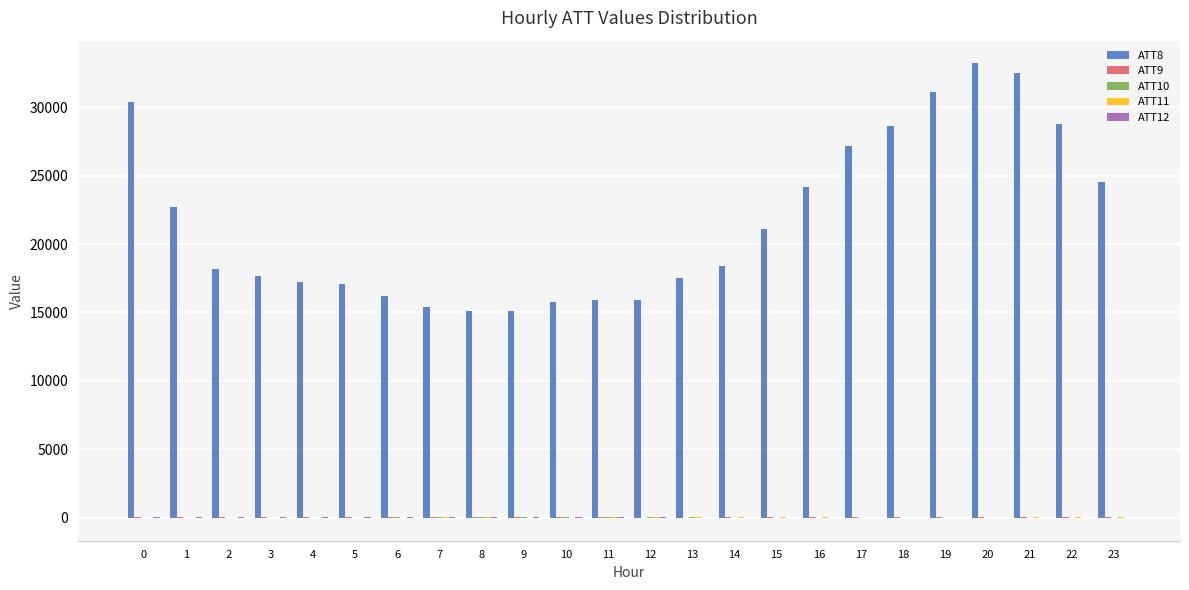

Which series has the largest total across all categories?

ATT8